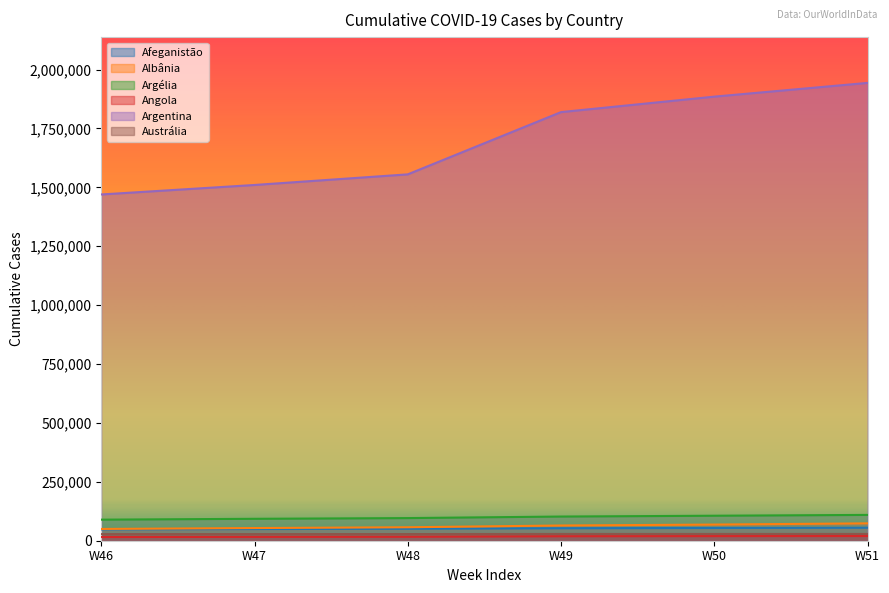

True or false: Argentina and Argélia cross at least once.

False